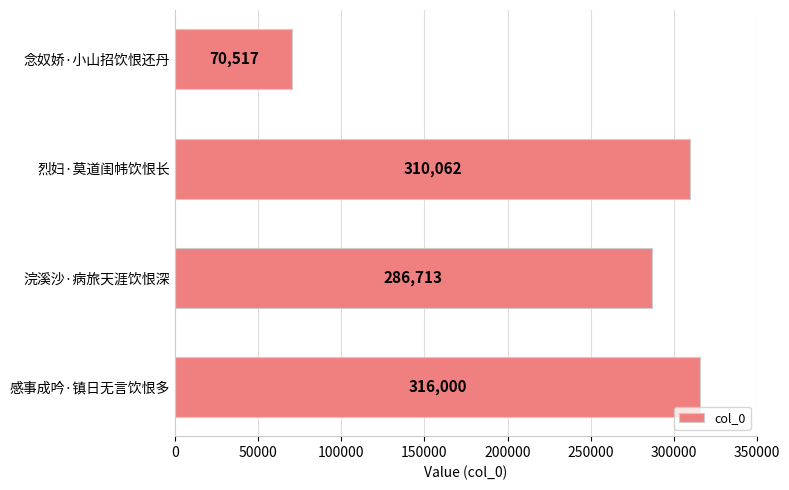

What is the smallest value displayed?

70517